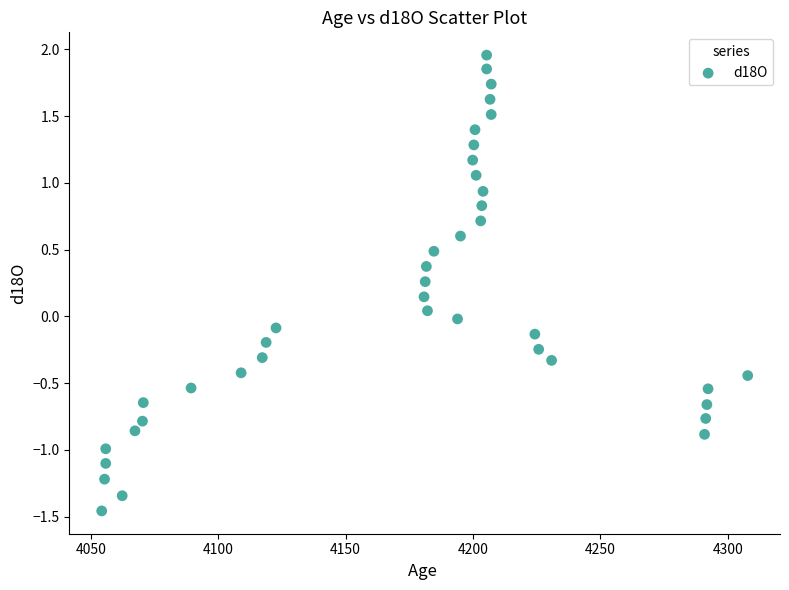

What is the range of X values (max minus min)?

253.6